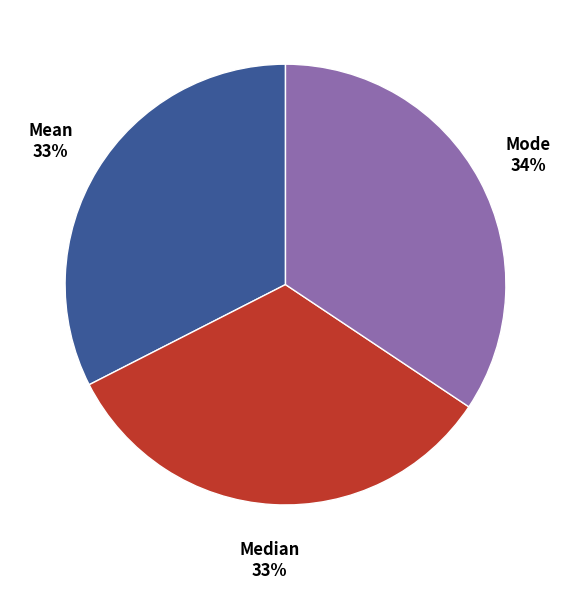

To the nearest percent, what portion does Median represent?

33%